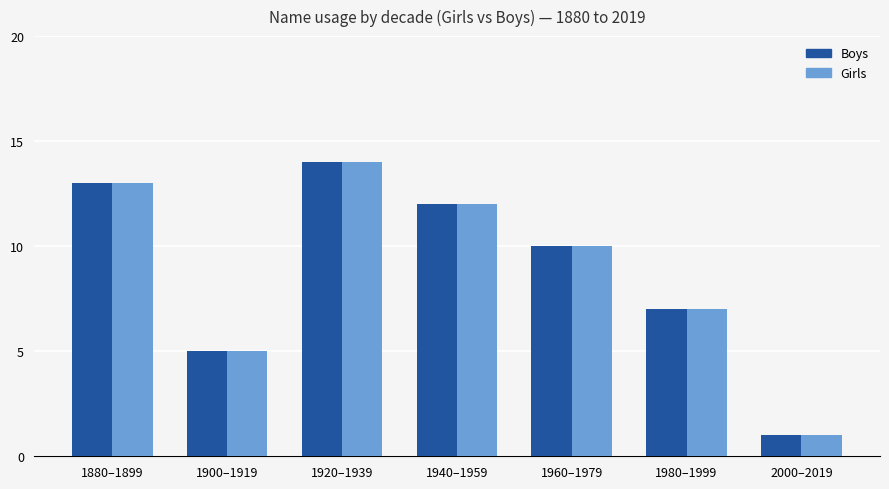

The value of Boys at 1900–1919 is 8. True or false?

False